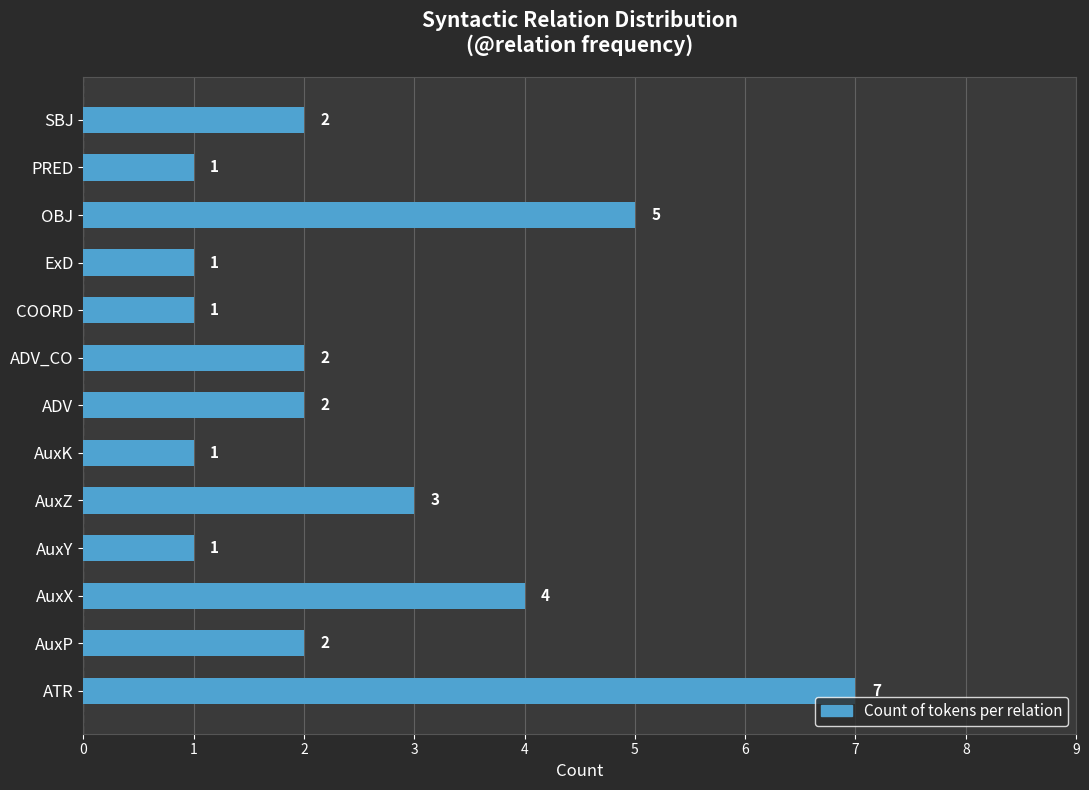

Reading bottom to top, list all the values displayed in this chart.

7	2	4	1	3	1	2	2	1	1	5	1	2